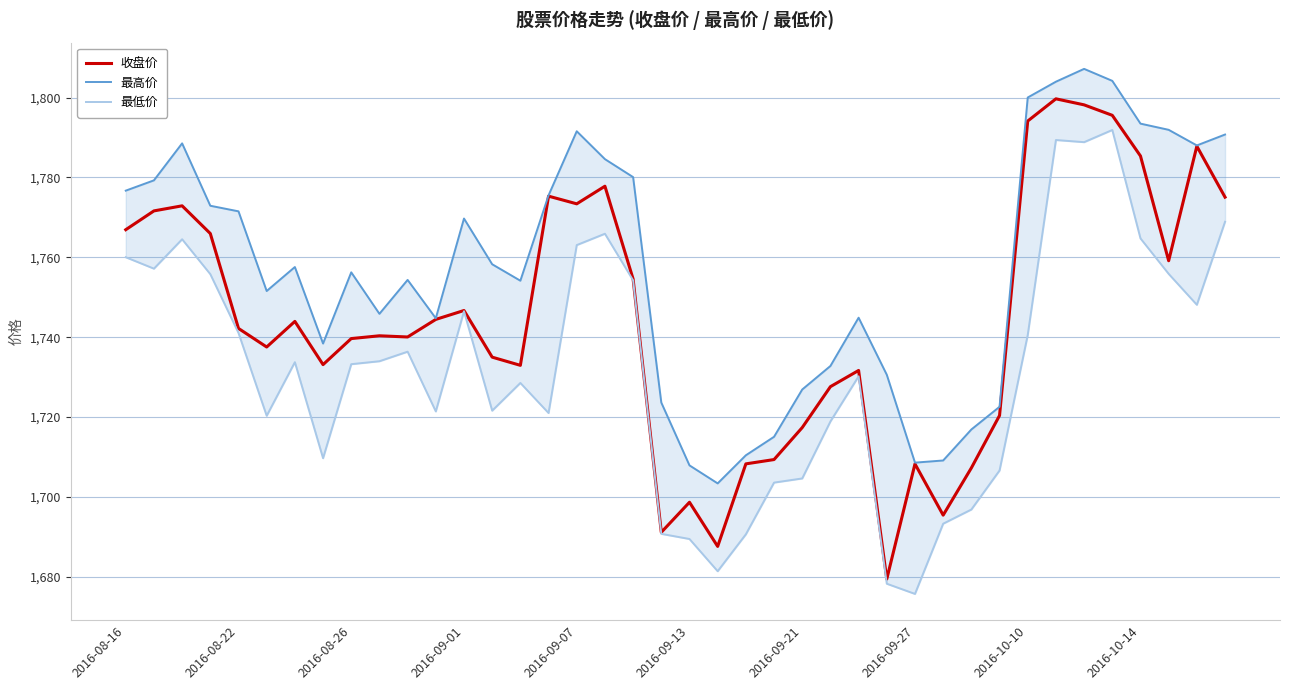

True or false: 最低价 and 收盘价 cross at least once.

False